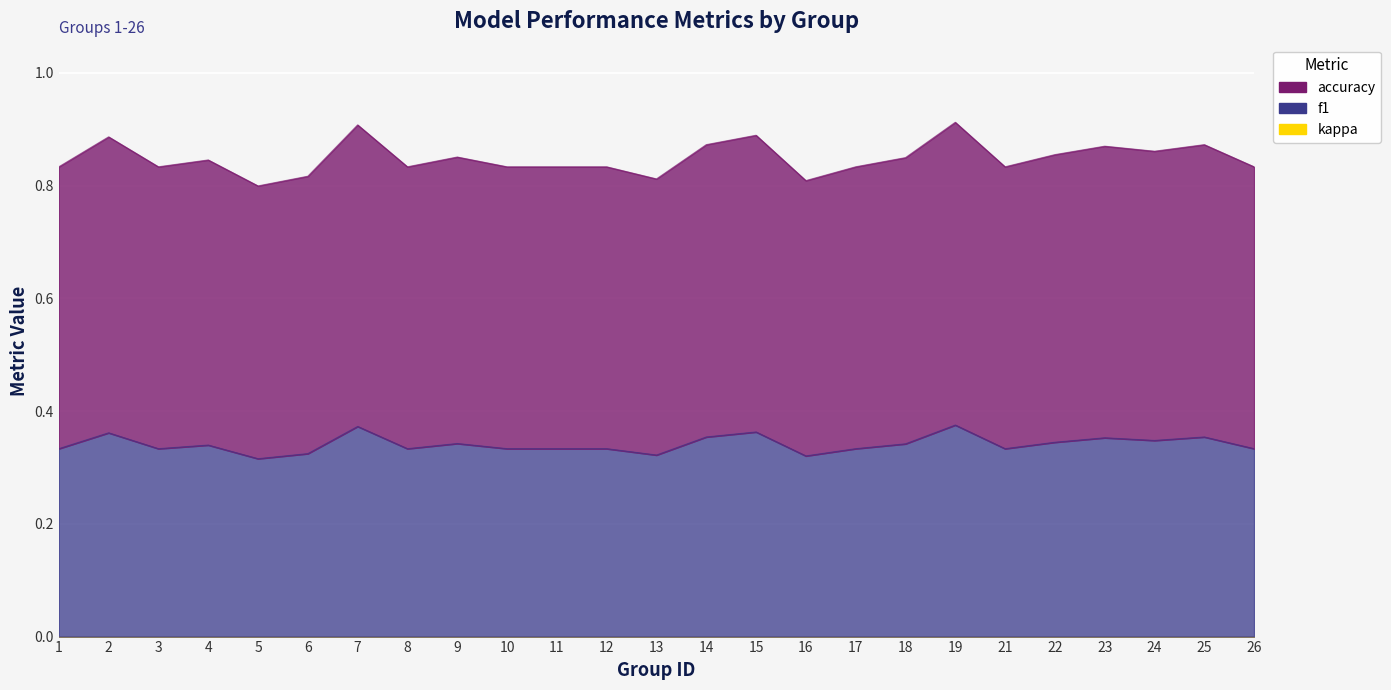

What value does the accuracy series have at 14?

0.9